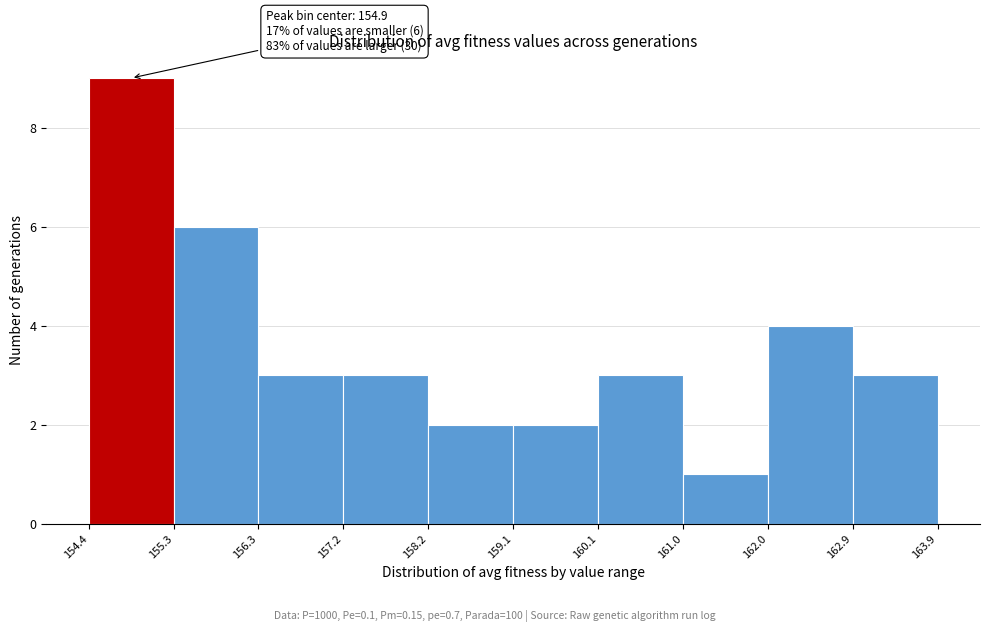

Over which range of the x-axis is the bar tallest?

154.4 to 155.3